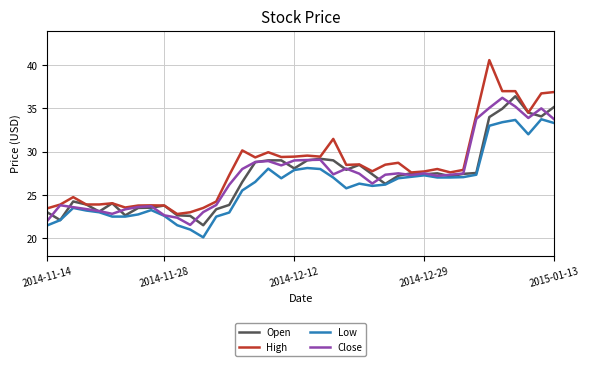

What is the maximum value shown in the chart?

40.6